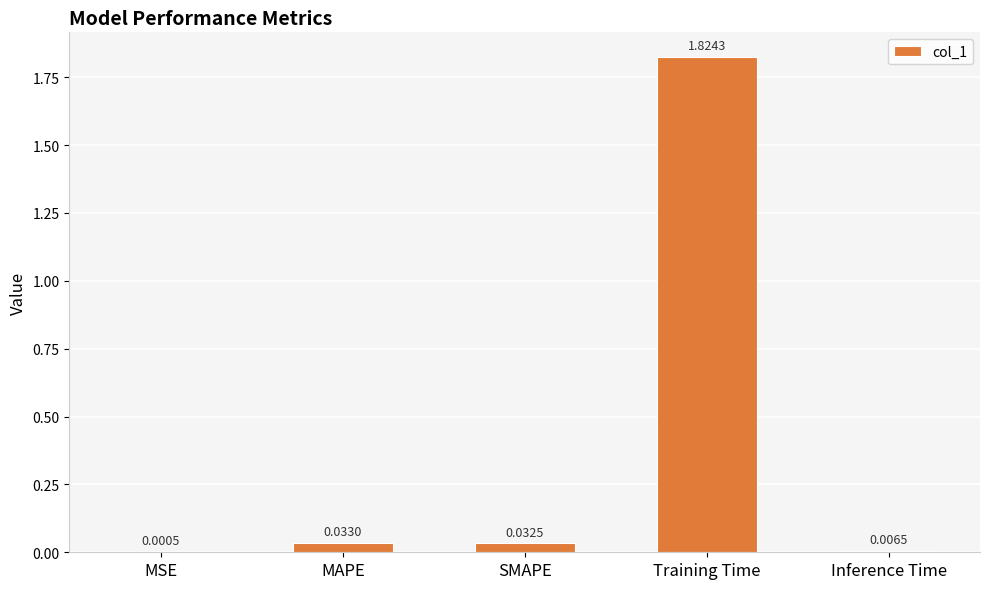

Which category has the highest value across all series?

Training Time